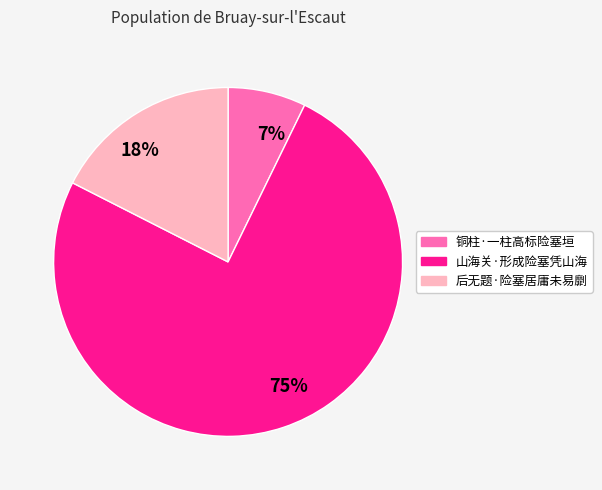

The 后无题·险塞居庸未易劘 slice represents 18% of the pie. True or false?

True